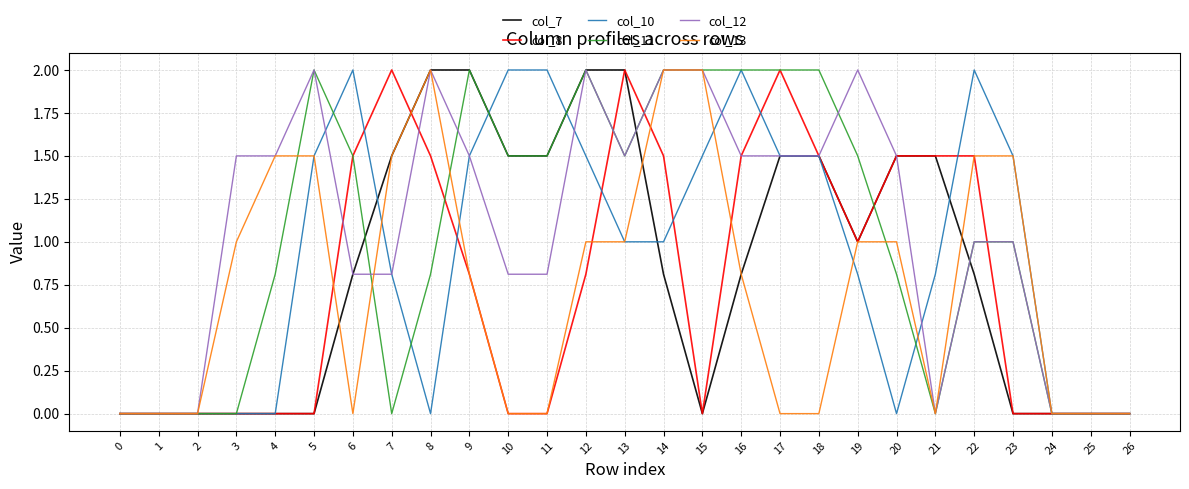

What are all the series names shown in the legend?

col_7, col_8, col_10, col_11, col_12, col_13